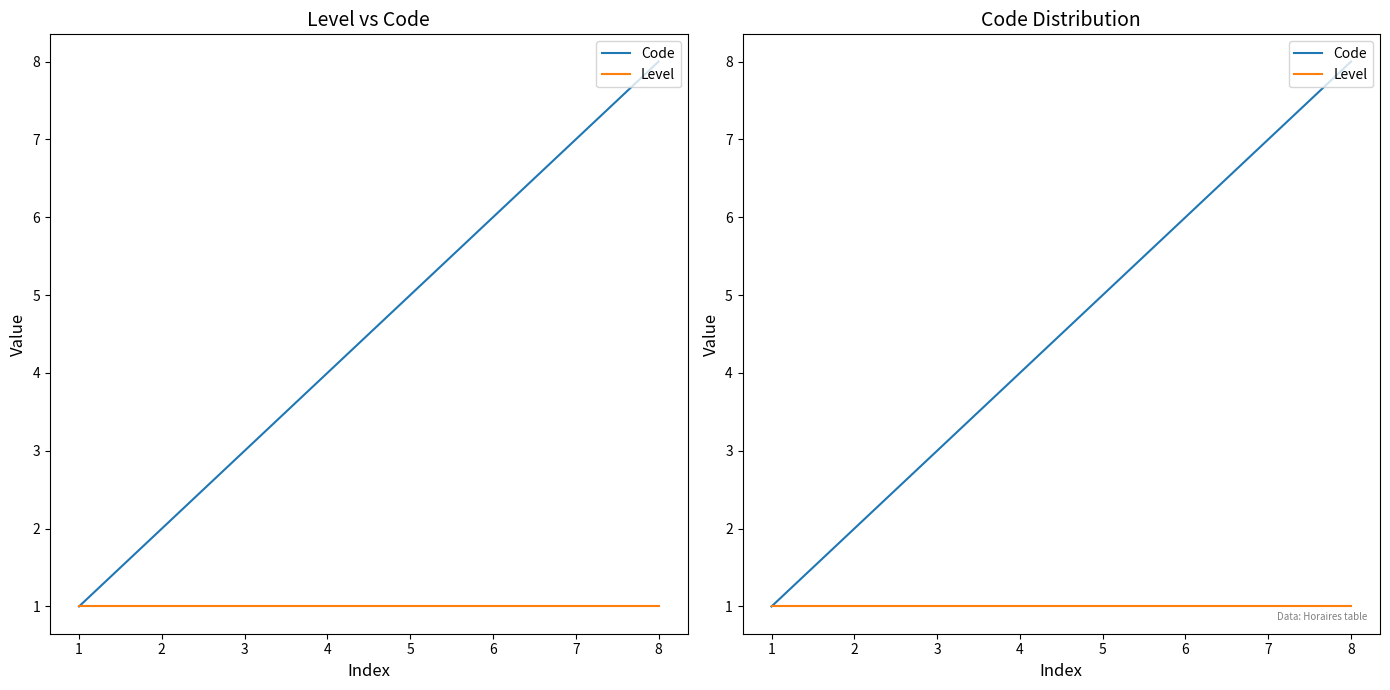

True or false: Level has more than 0 interior local peaks.

False